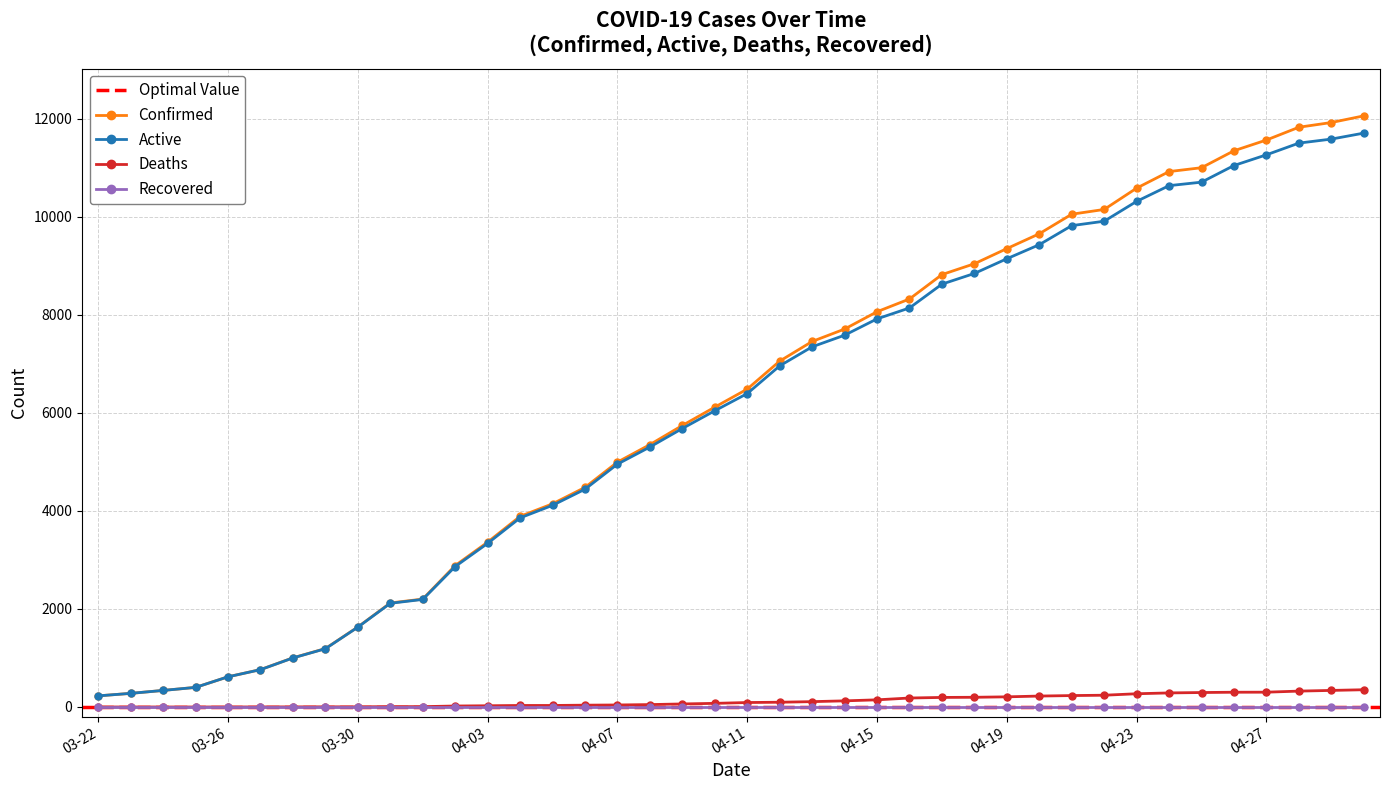

The Active series shows 14667 at 04-18. True or false?

False